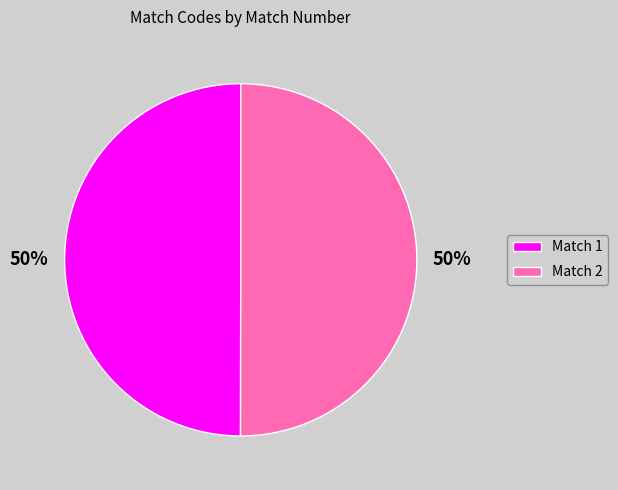

To the nearest percent, what percentage of the pie is Match 1?

50%